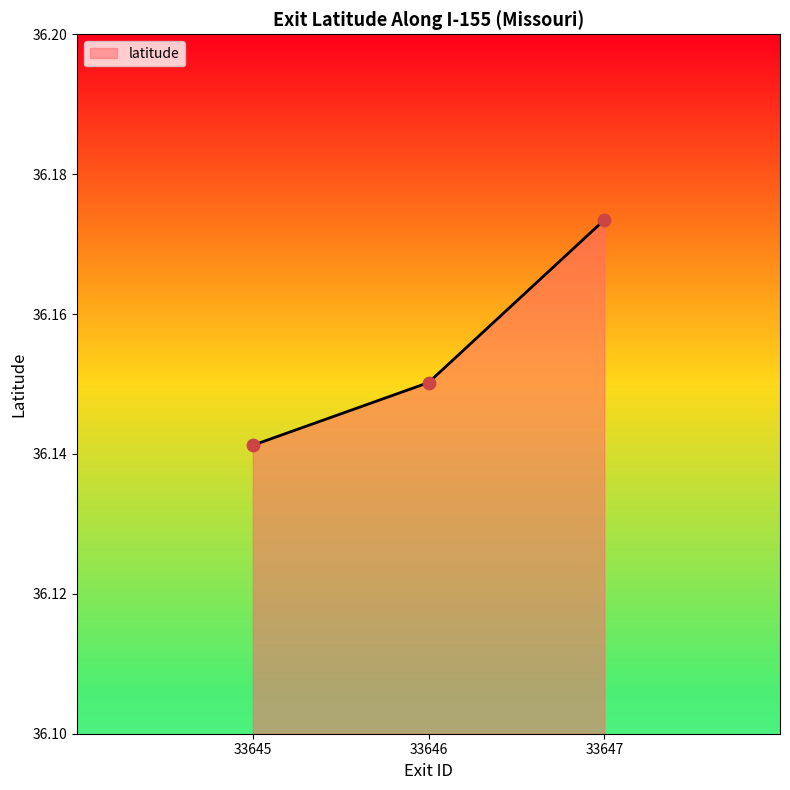

Which has a higher value, 33647 or 33645?

33647